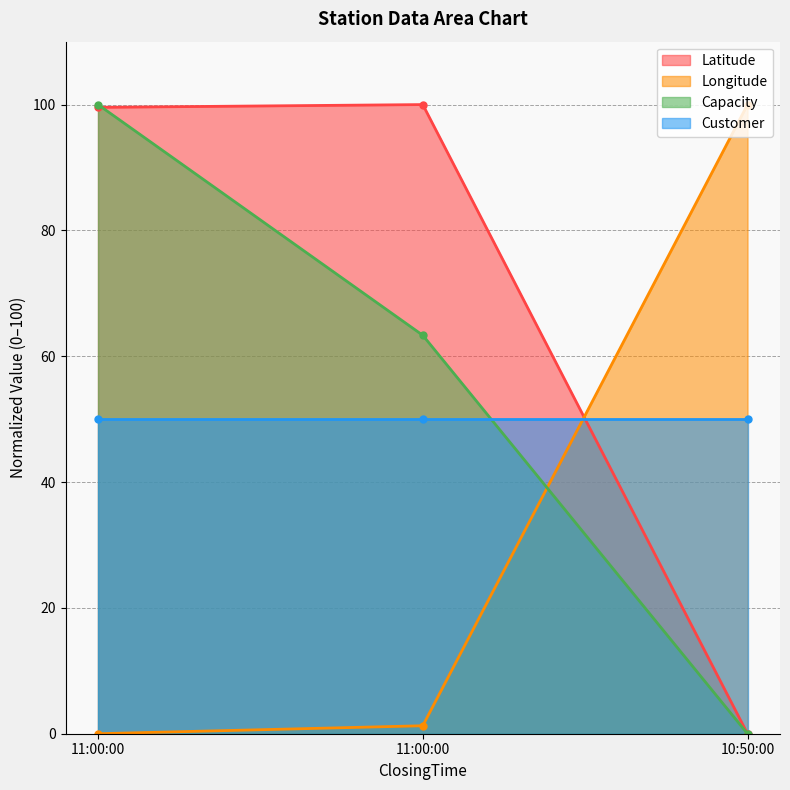

At which label is Longitude closest to 49?

11:00:00